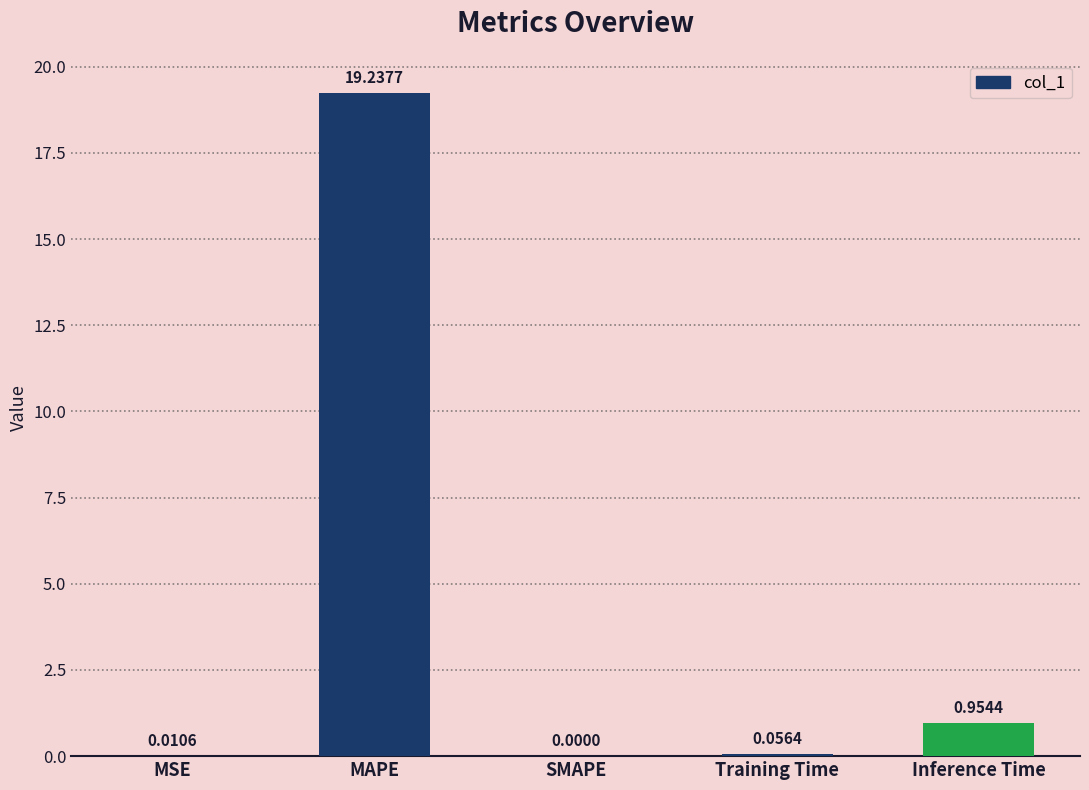

Are the bars grouped side by side (vs. stacked)?

No